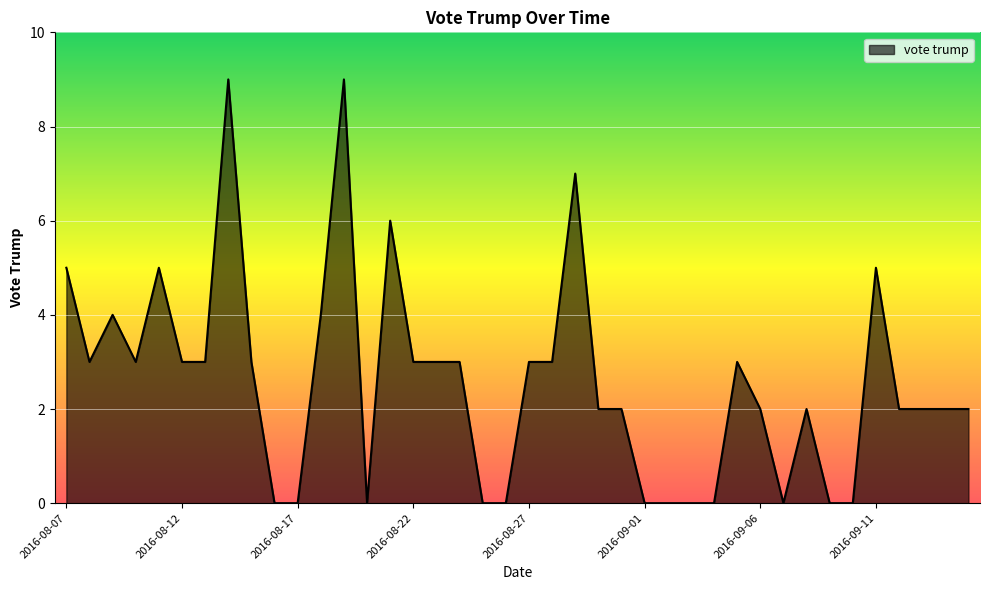

What is the difference between the maximum and minimum values?

9